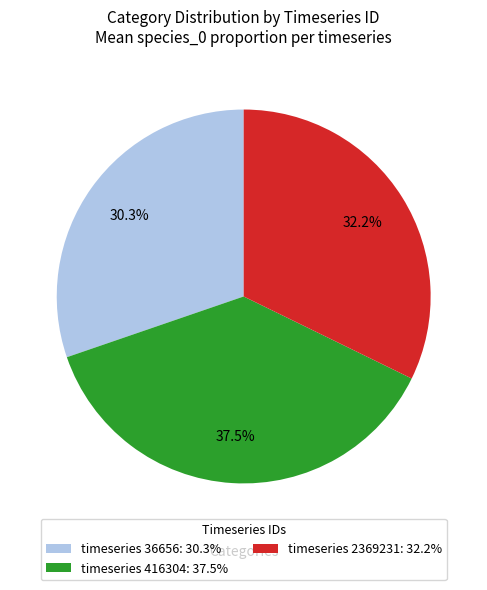

Count the number of slices in the pie.

3